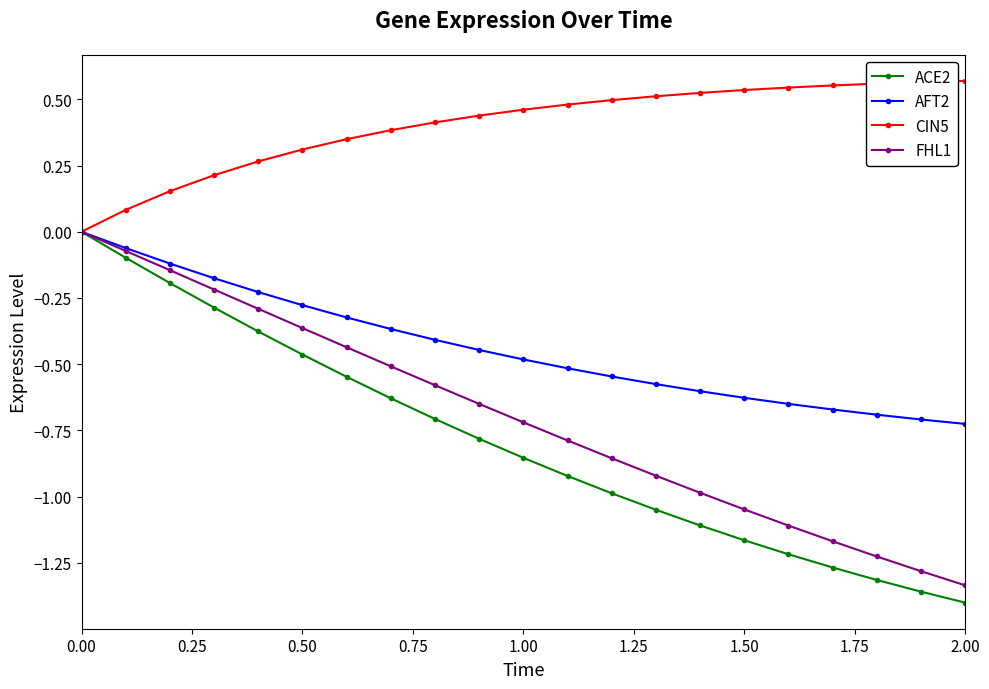

True or false: ACE2 has more than 1 points higher than both neighbors.

False